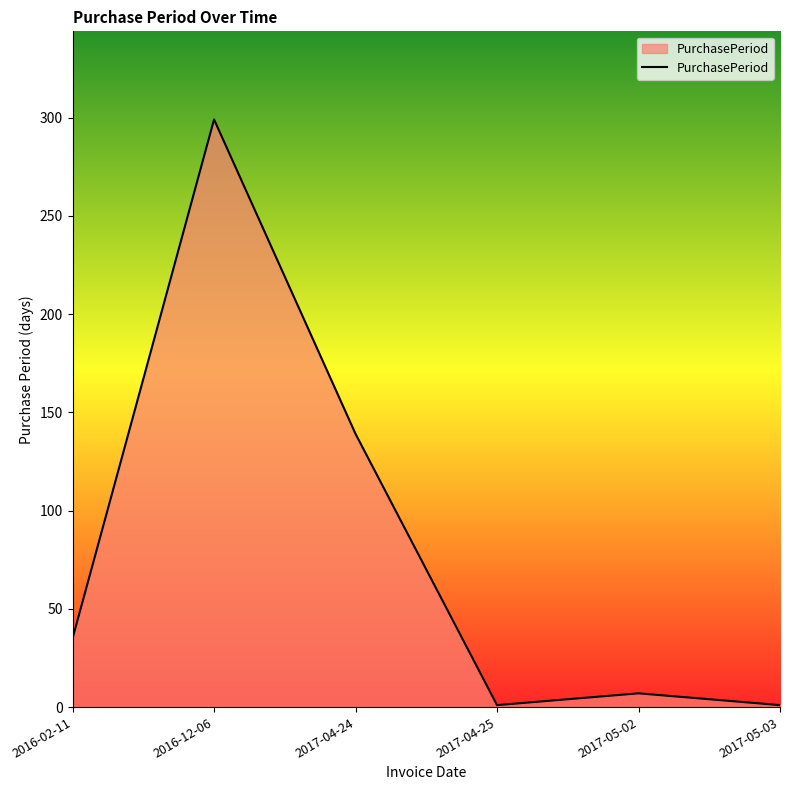

The chart shows a value of 139 at 2017-04-24. True or false?

True